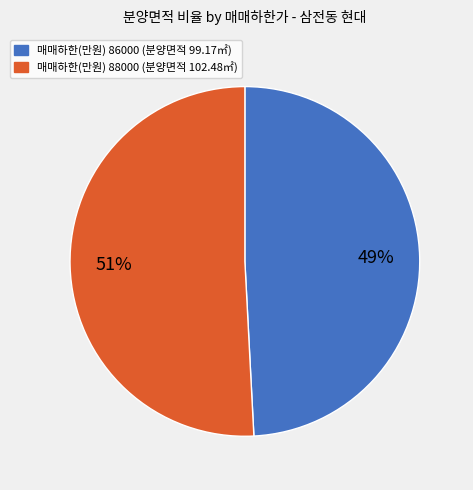

What is the majority slice?

매매하한(만원) 88000 (분양면적 102.48㎡)